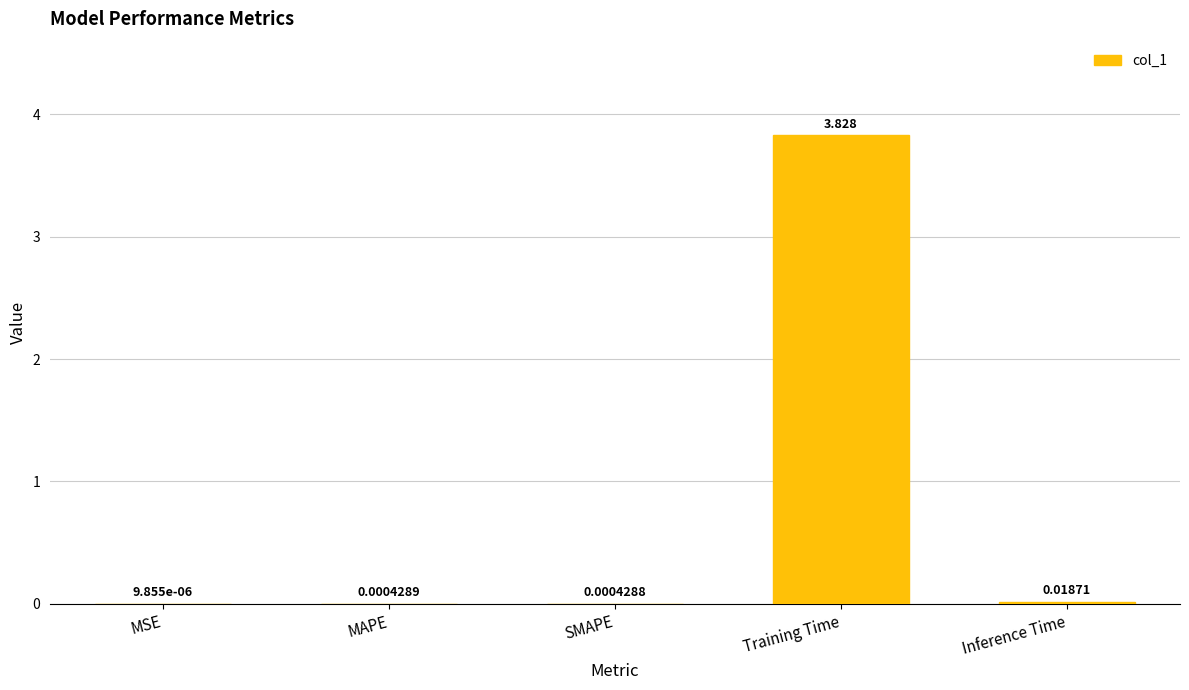

Where is the data nearest to the value 1?

Inference Time